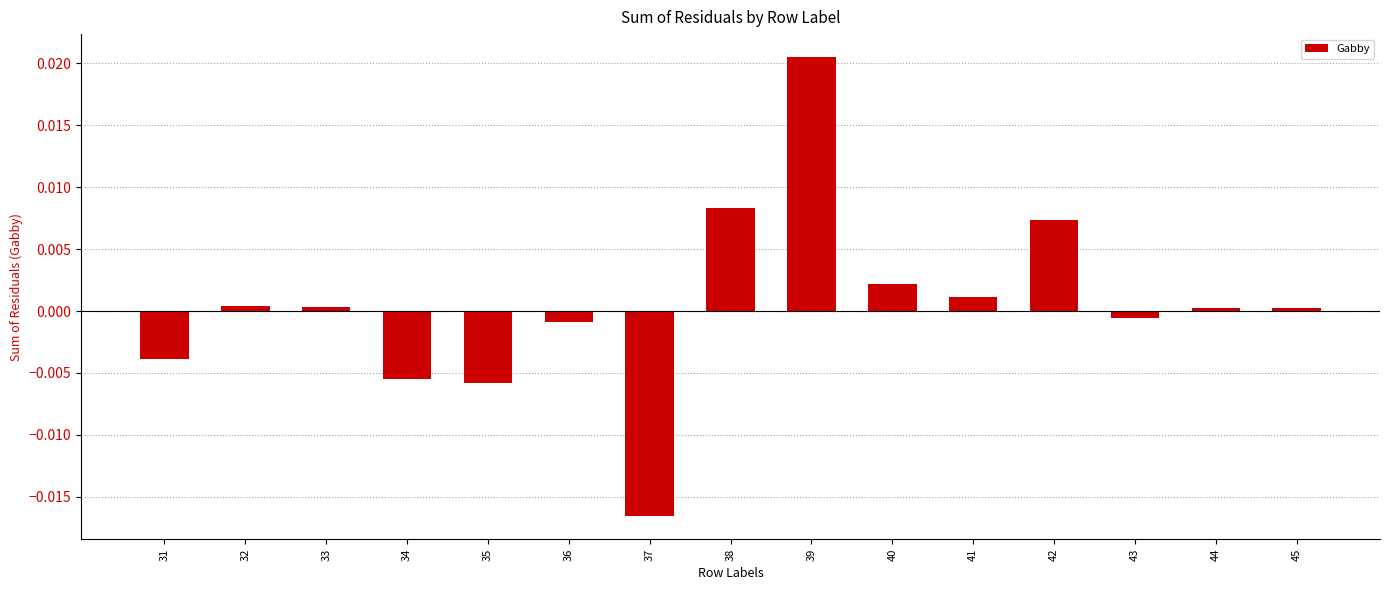

The chart shows a value of -0.0 at 35. True or false?

True